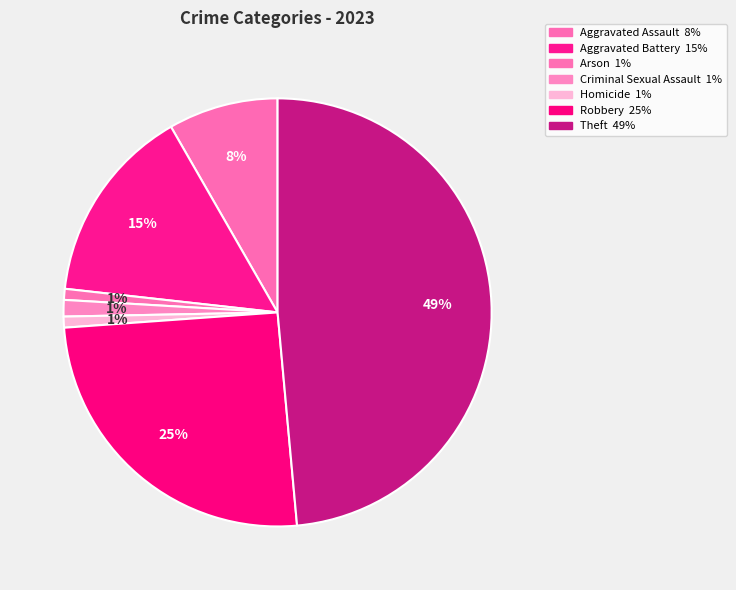

To the nearest percent, what is the difference between the Arson and Aggravated Assault slice percentages?

7%